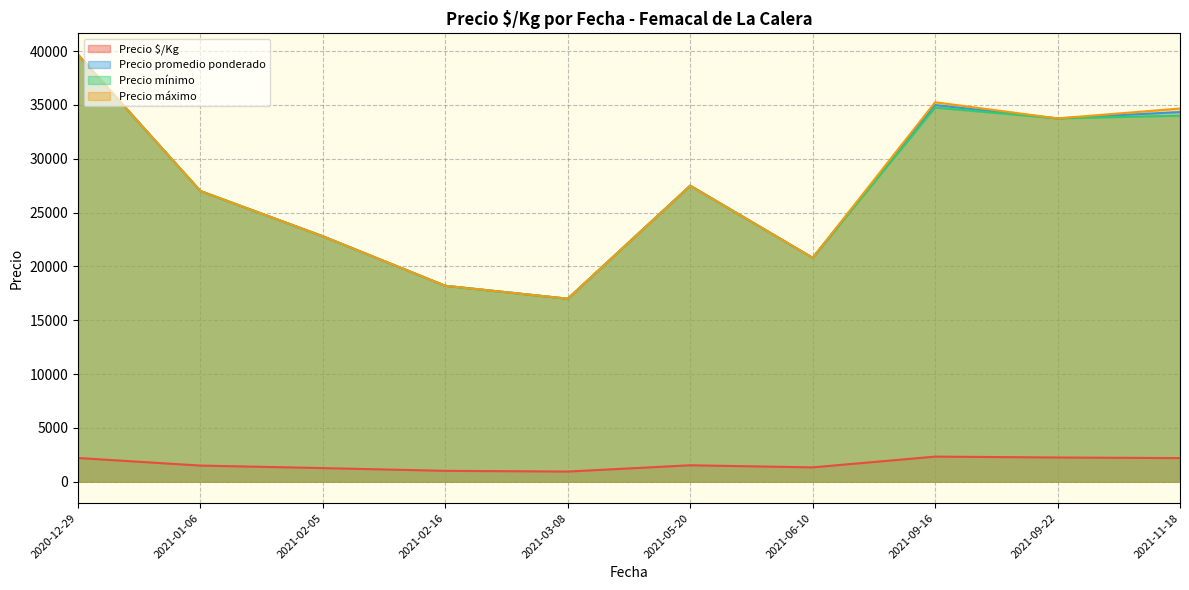

At which category does Precio promedio ponderado reach its first local peak?

2021-05-20